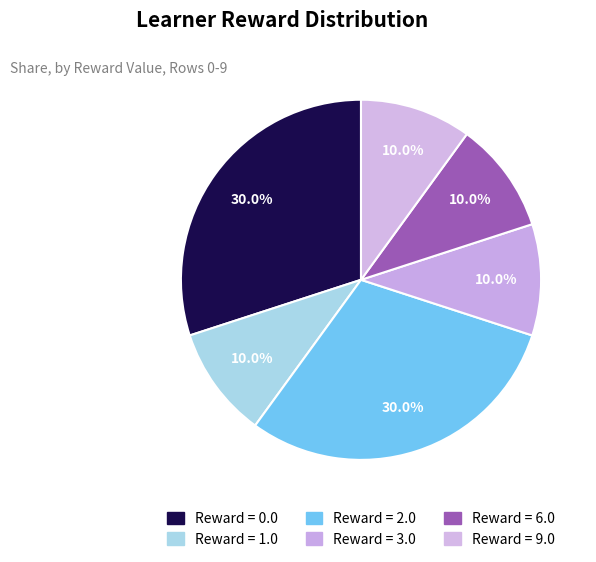

How many slices are in this pie chart?

6